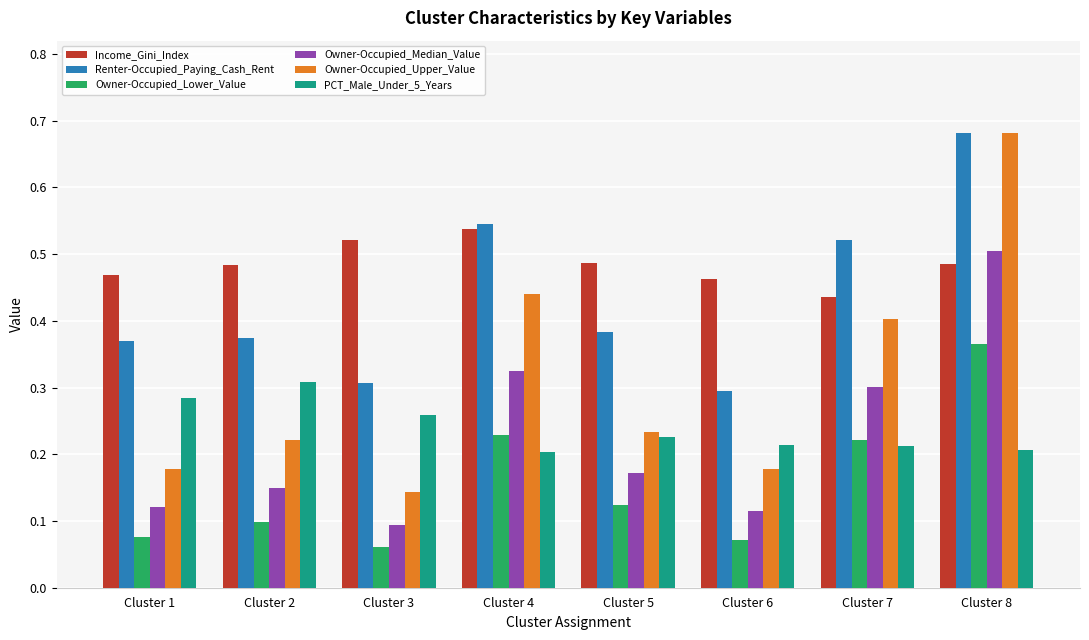

Which series changed the most between Cluster 4 and Cluster 5?

Owner-Occupied_Upper_Value